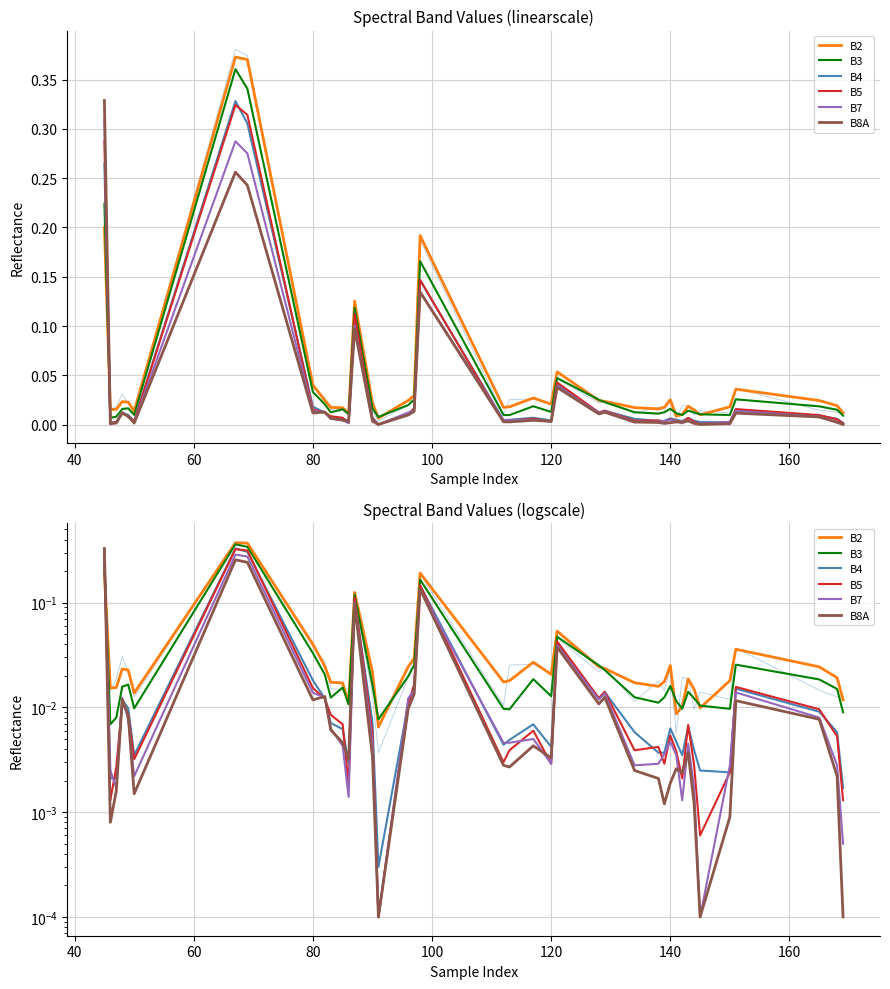

Does the chart have visible grid lines?

Yes